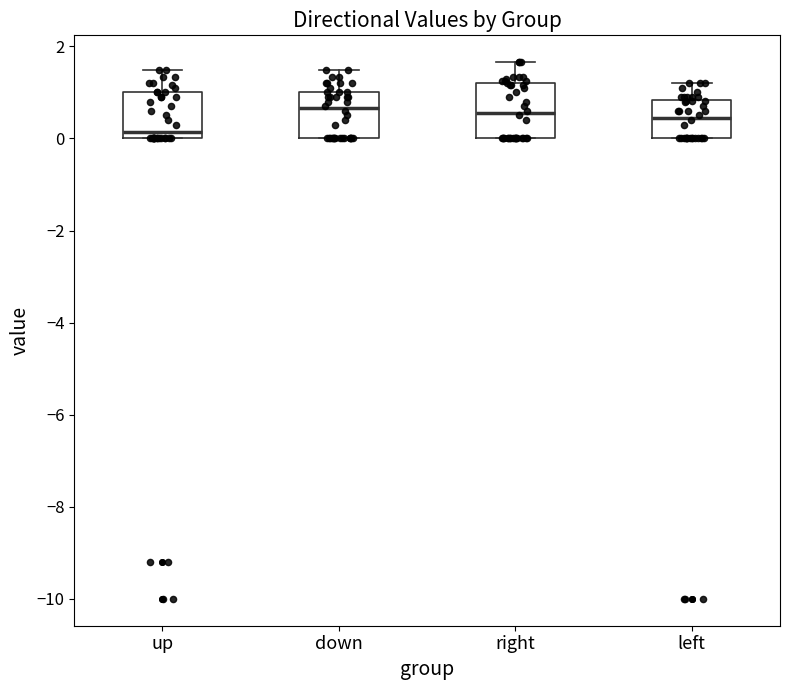

Where is the upper edge of the box for up on the y-axis? The values are not printed on the chart, so give them approximately, as read against the axis.

1.0